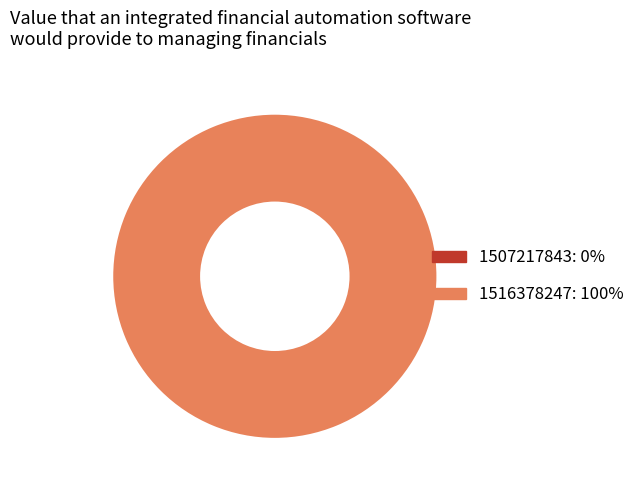

Between 1516378247 and 1507217843, which is larger?

1516378247